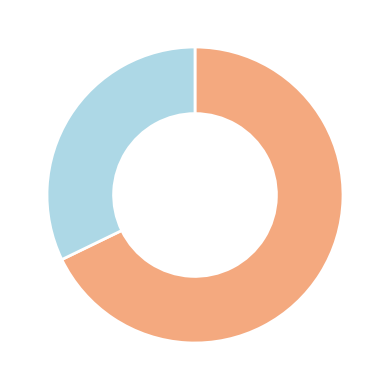

Does any single category account for the majority?

Yes